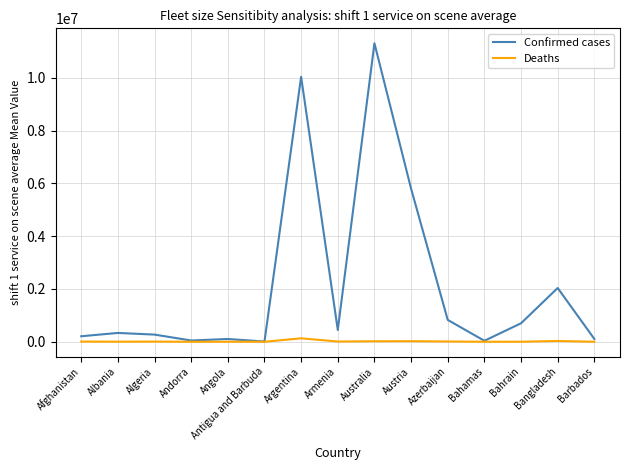

What is the highest value of the Deaths series?

130437